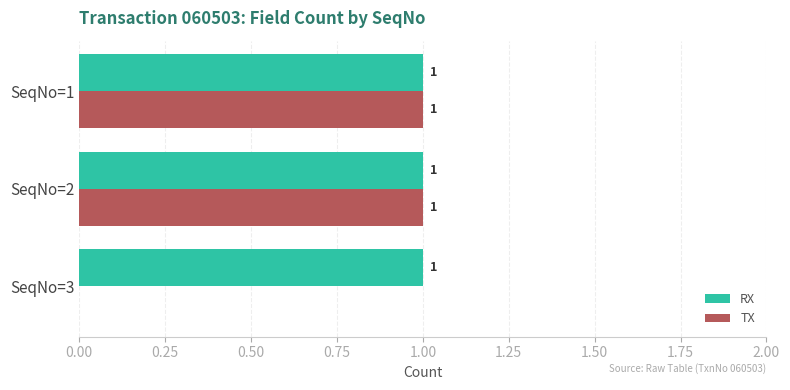

How many distinct data groups are displayed?

2